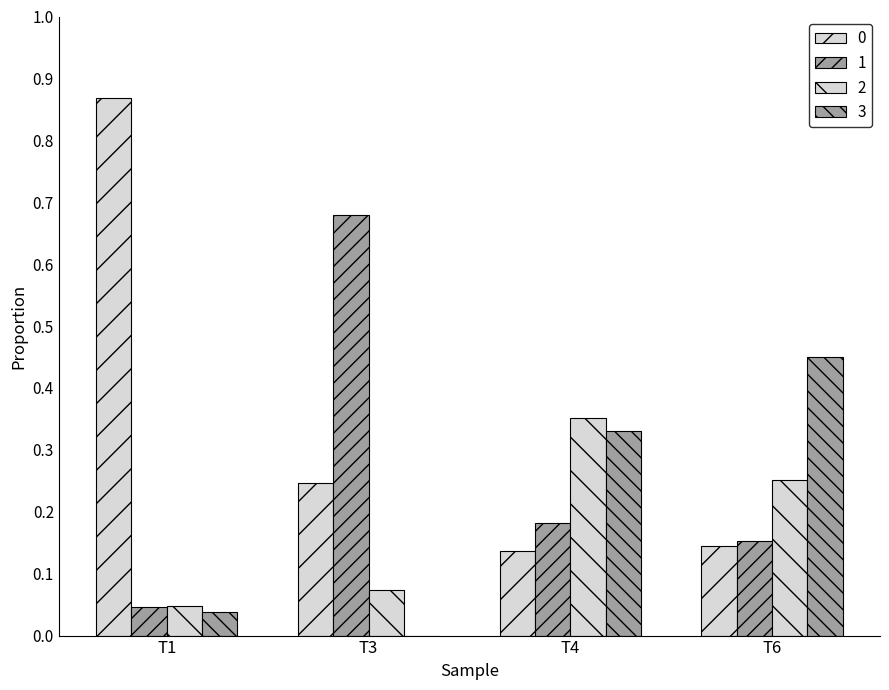

Count the number of categories in the chart.

4